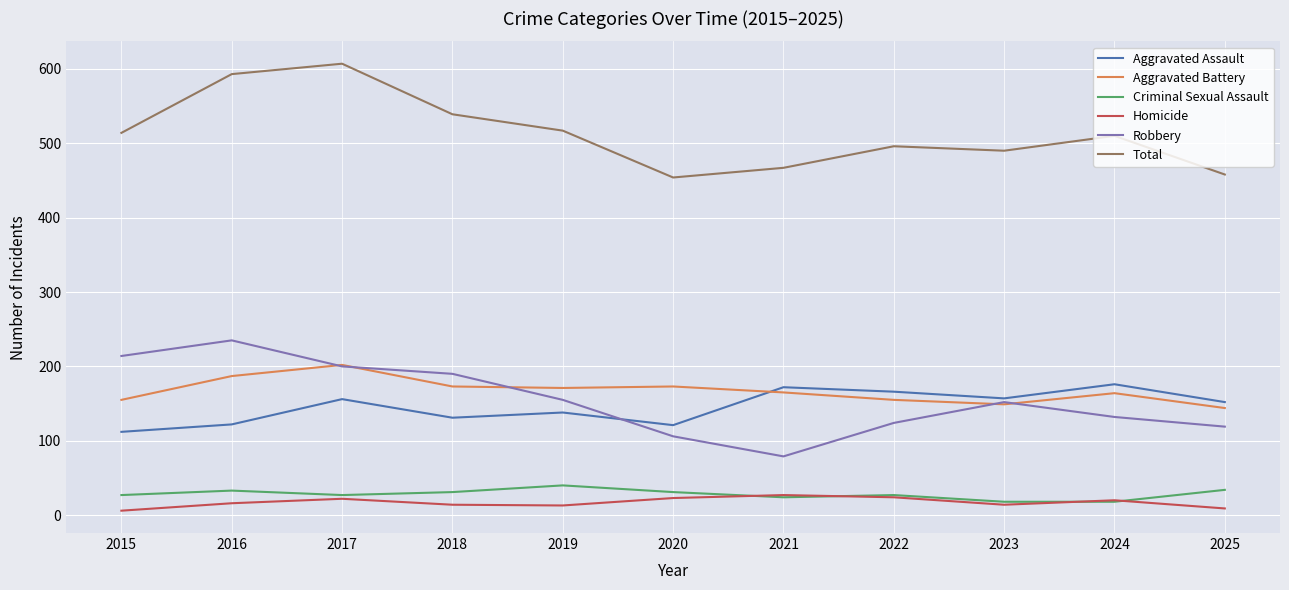

What is the highest value of the Aggravated Battery series?

202